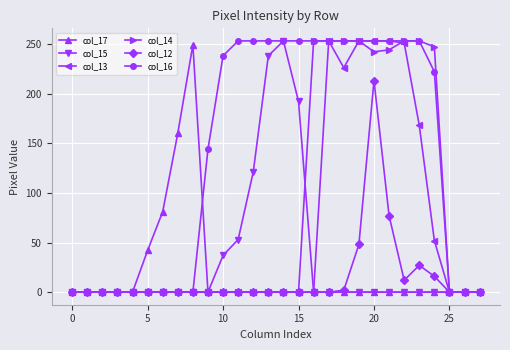

Which series has the largest total across all categories?

col_16